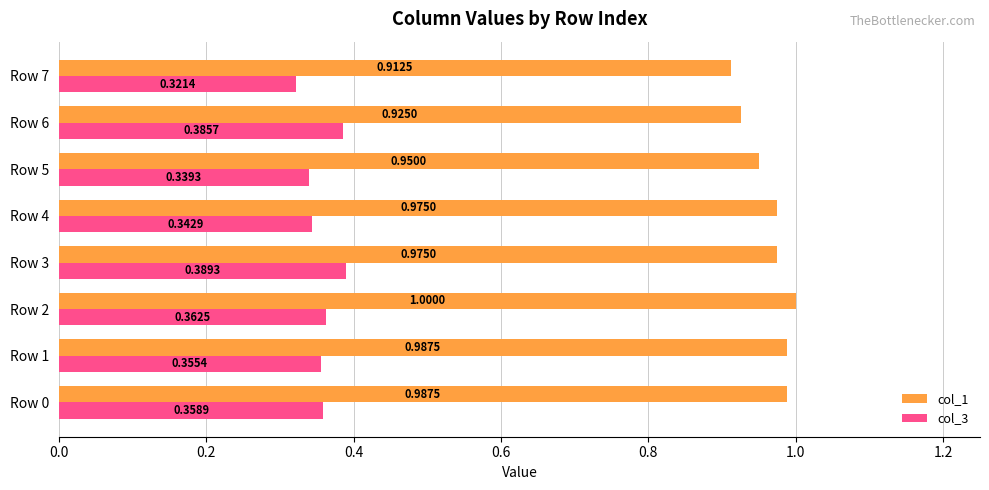

List the series in order of their overall mean, lowest first.

col_3, col_1